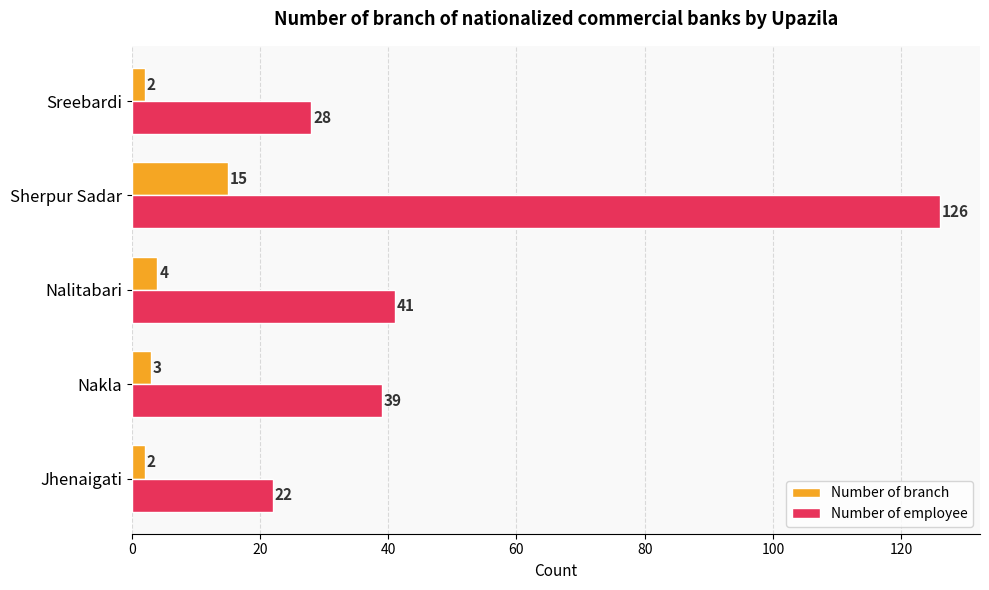

What are all the series names shown in the legend?

Number of branch, Number of employee